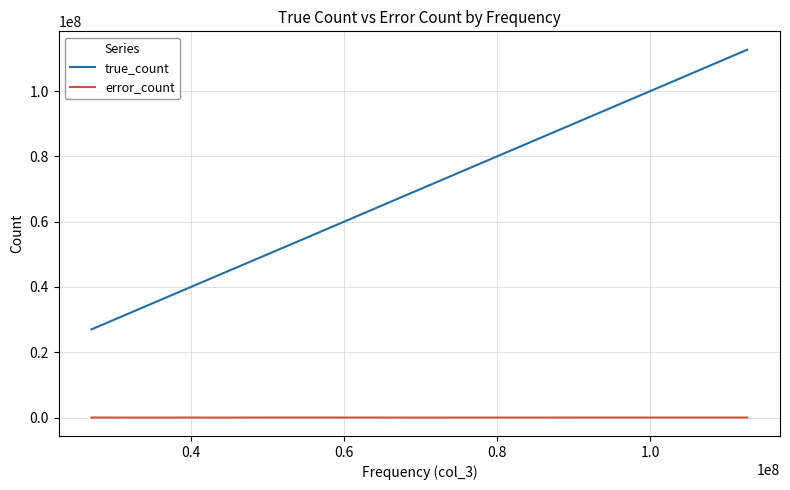

What is the lowest value of the true_count series?

27013868